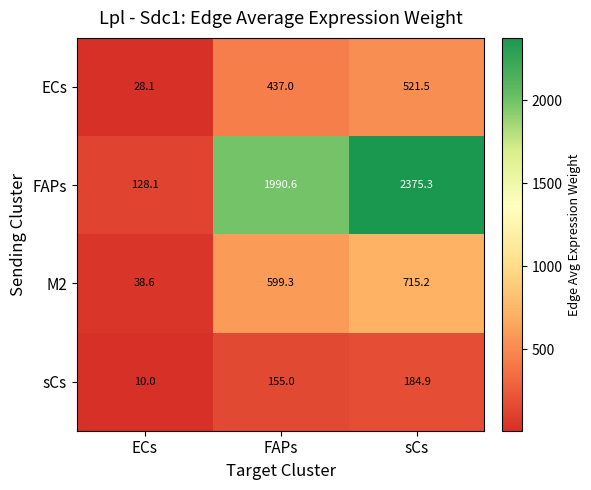

Where does the M2 series first go above 599?

FAPs